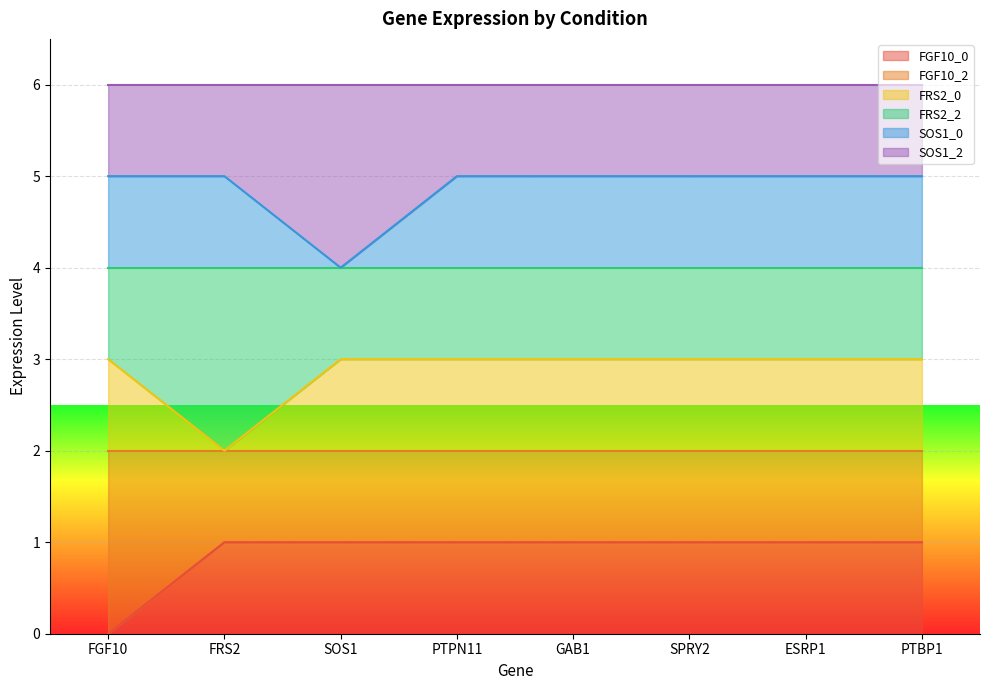

What is the total value across all series at FGF10?

6